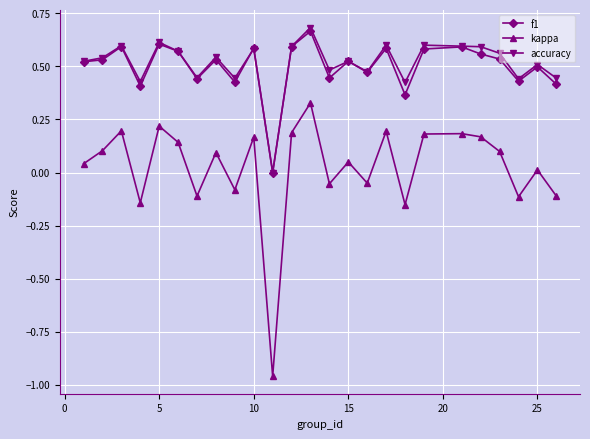

True or false: accuracy and kappa intersect in this chart.

False